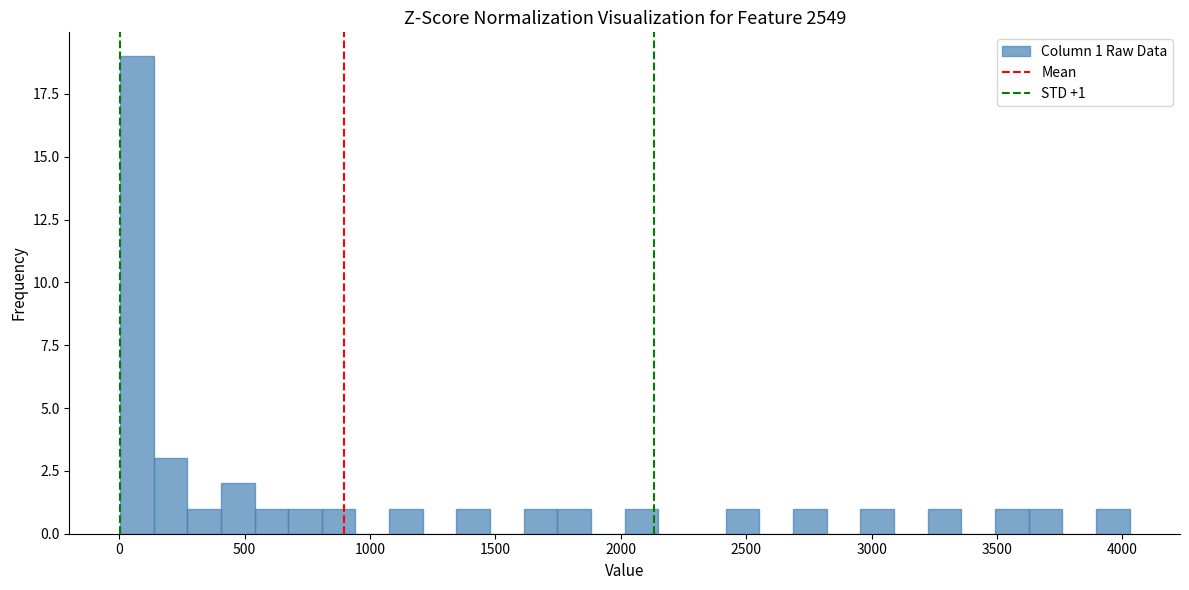

Read against the x-axis, roughly where is the centre of the tallest bar?

50